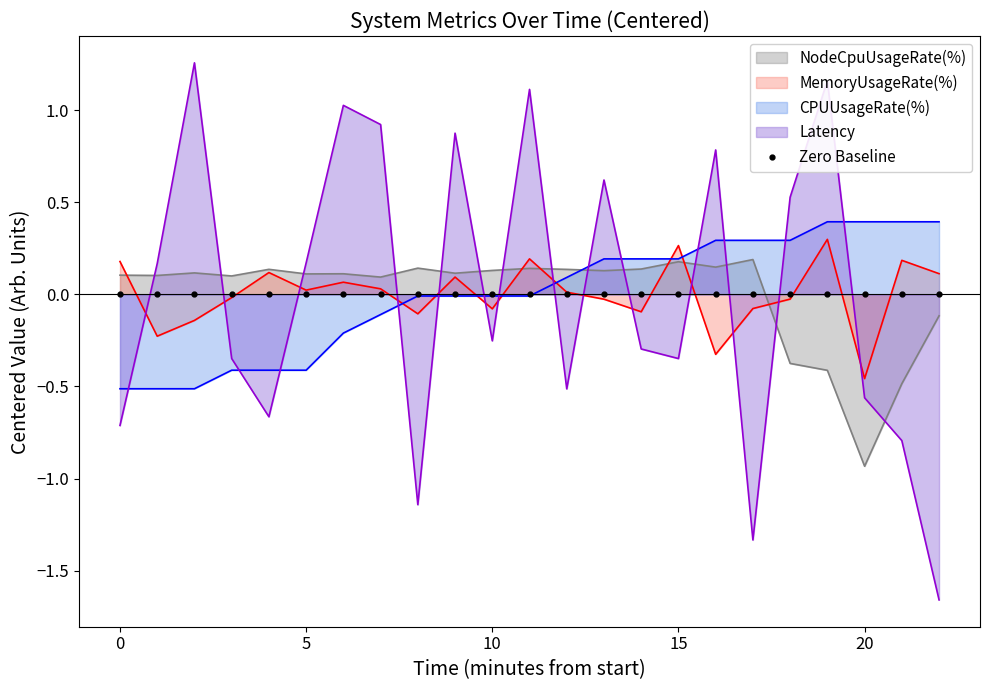

How many negative values does the CPUUsageRate(%) series have?

12